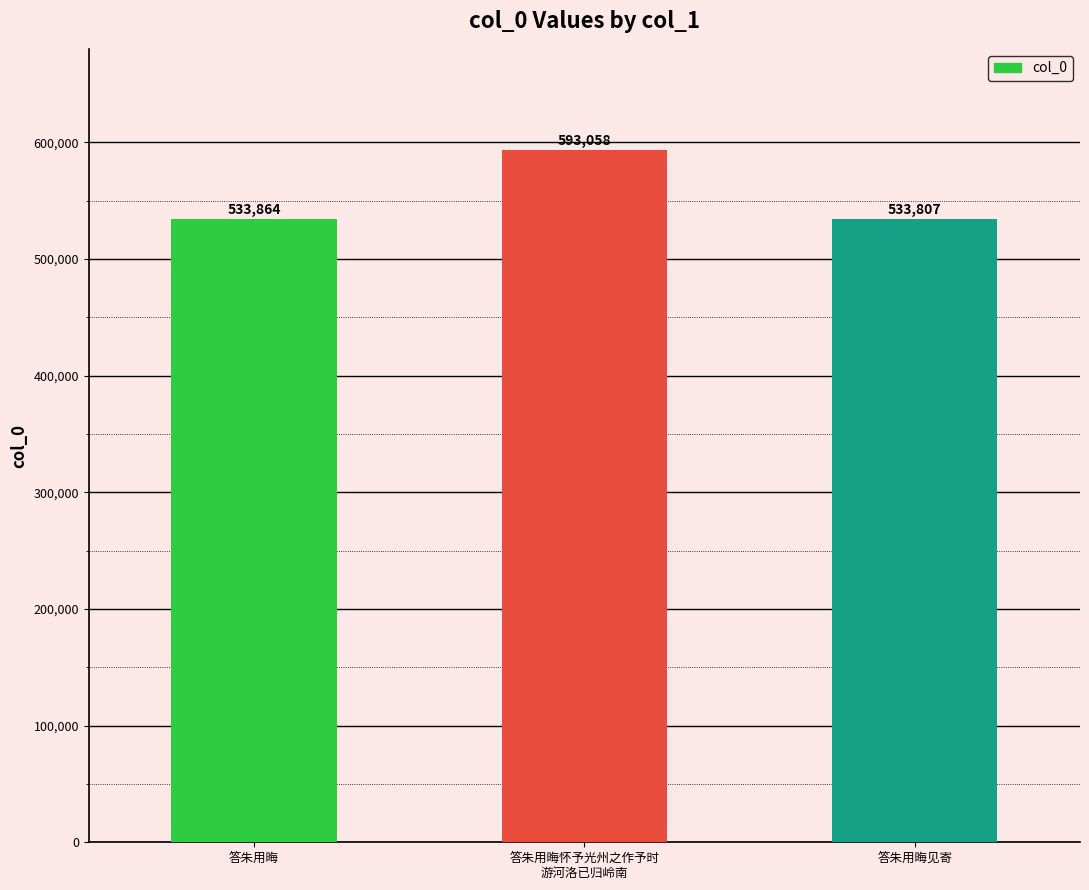

List the labels in order of value, smallest first.

答朱用晦见寄, 答朱用晦, 答朱用晦怀予光州之作予时
游河洛已归岭南